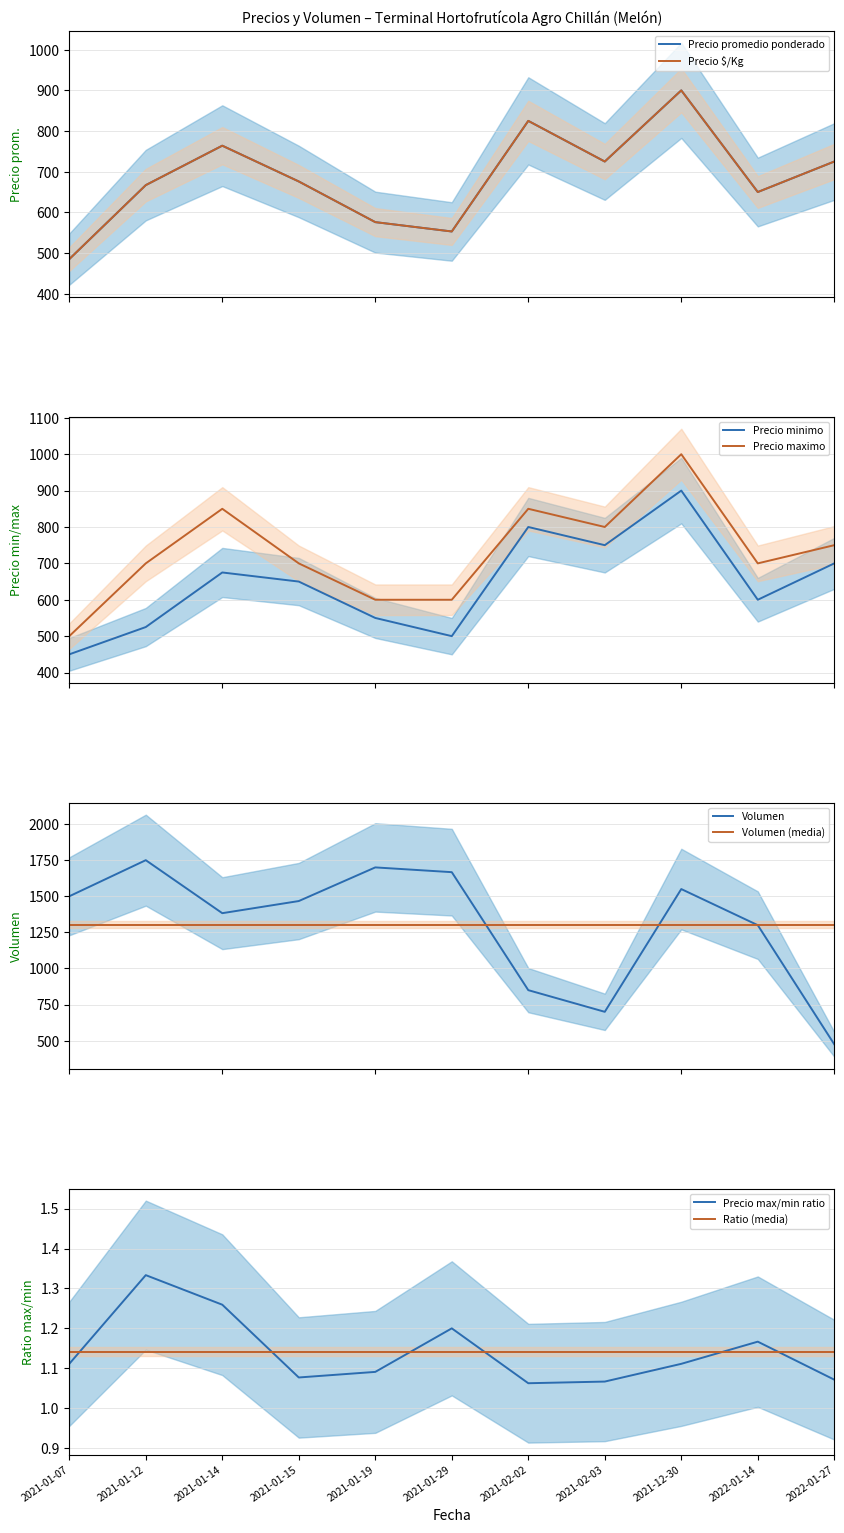

How many values in the Precio promedio ponderado series are below 676?

5